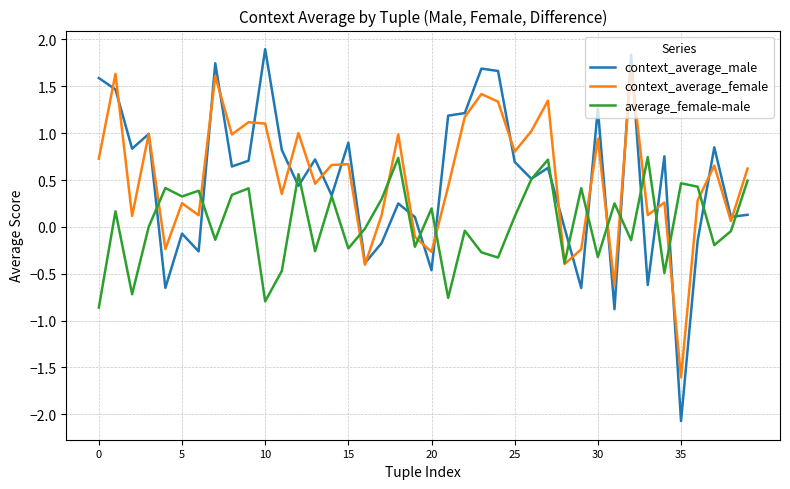

Which series has the widest spread of values?

context_average_male